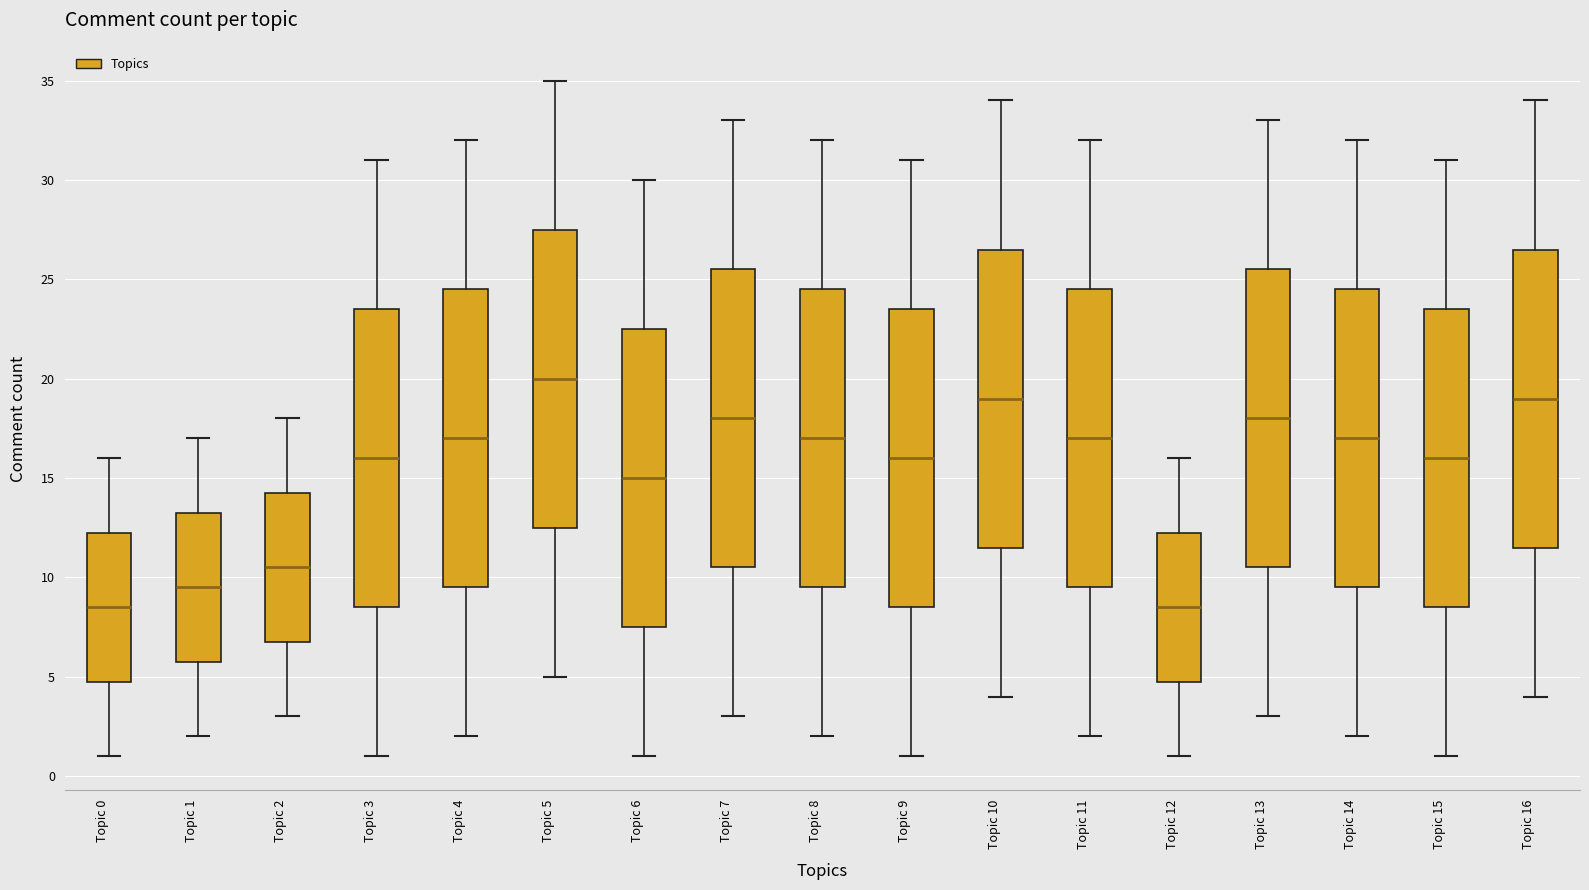

Which box's median line is the highest?

Topic 5